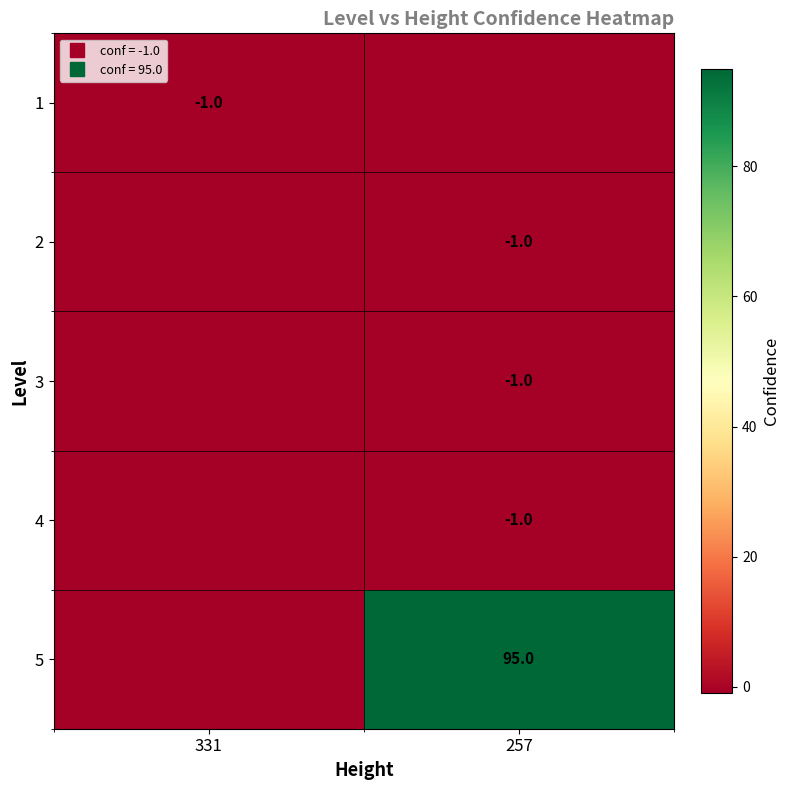

At 331, list the series in order from largest to smallest.

1, 2, 3, 4, 5